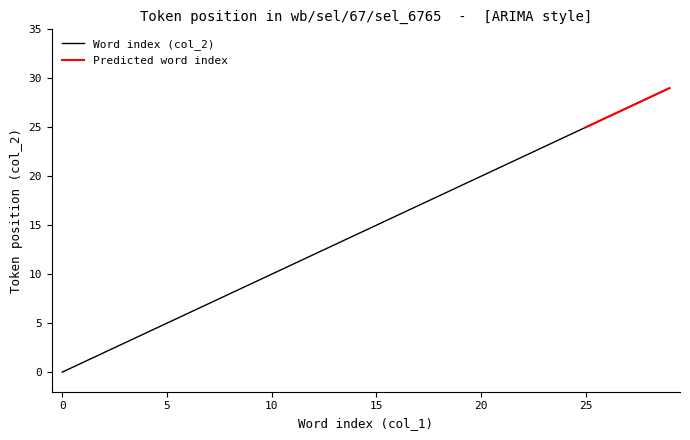

List the labels in order of value, smallest first.

0, 1, 2, 3, 4, 5, 6, 7, 8, 9, 10, 11, 12, 13, 14, 15, 16, 17, 18, 19, 20, 21, 22, 23, 24, 25, 26, 27, 28, 29